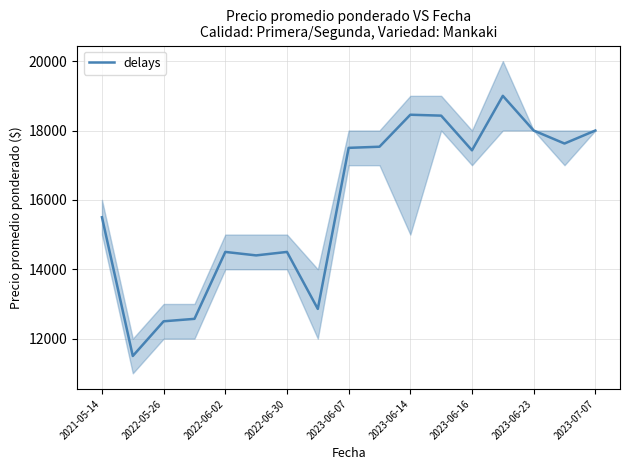

The value at 9 is 17533. True or false?

True